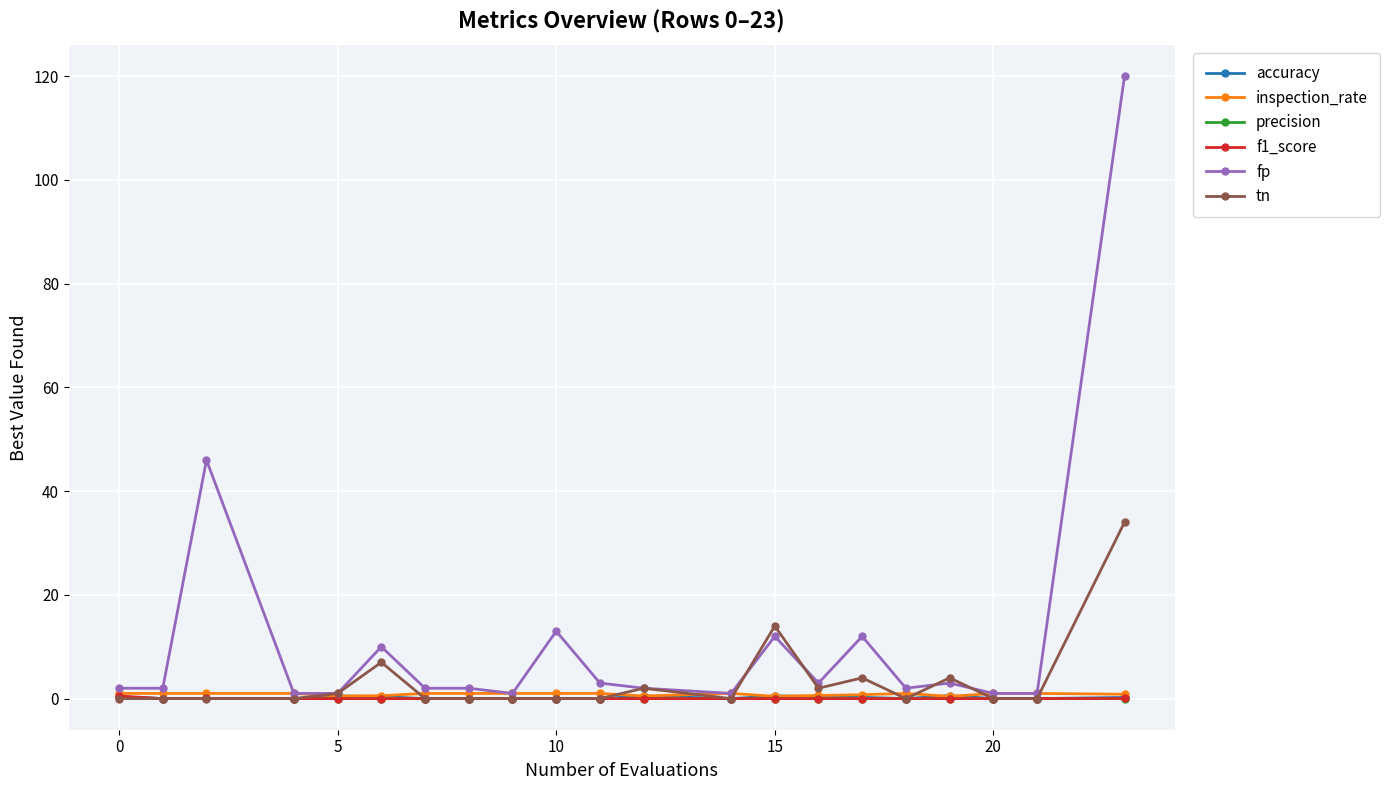

Which series has the widest spread of values?

fp